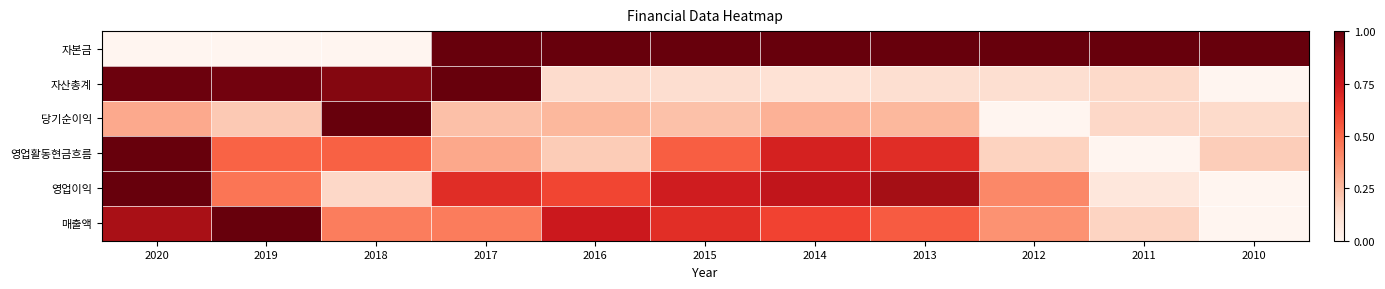

At 2015, list the series in order from smallest to largest.

자산총계, 당기순이익, 영업활동현금흐름, 매출액, 영업이익, 자본금